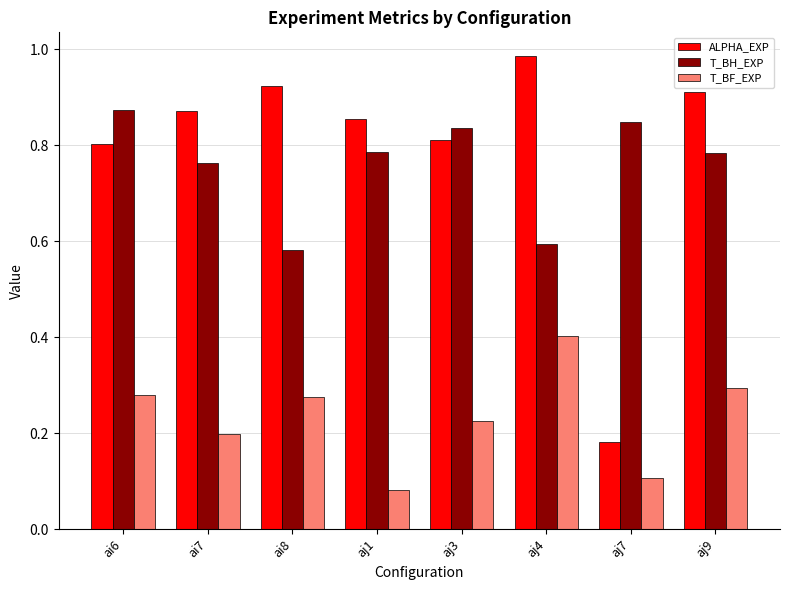

What is the sum of all T_BH_EXP values?

6.1